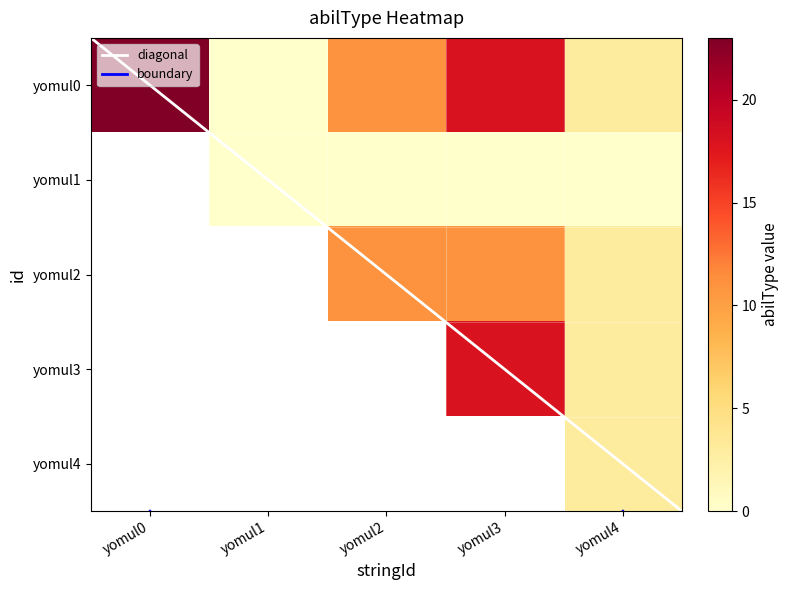

Which series has the largest total across all categories?

yomul0